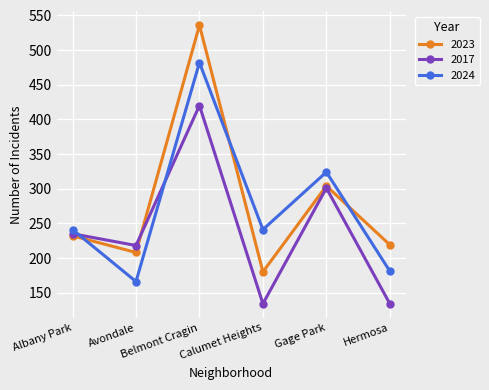

Reading left to right, transcribe all the data shown in this chart.

2023: 232	208	536	180	304	219
2017: 235	218	420	134	301	134
2024: 241	166	482	241	324	181